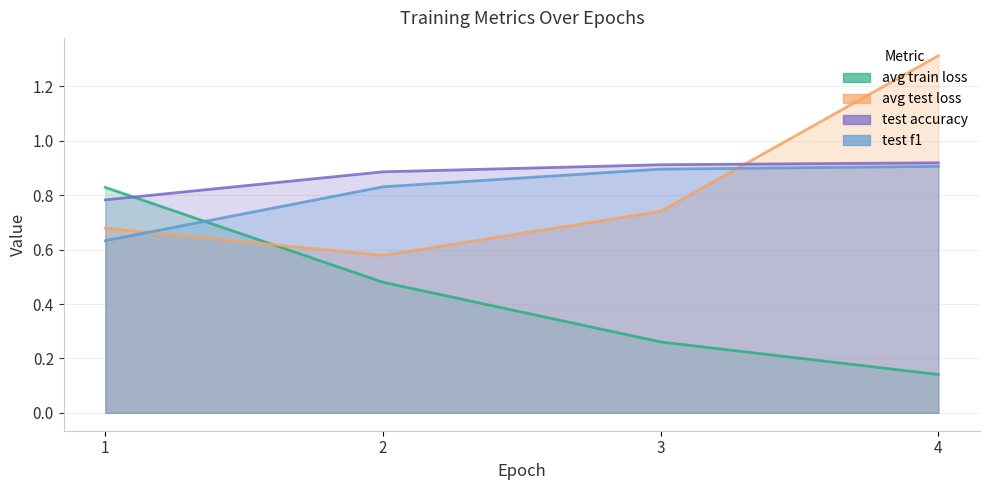

Between 2 and 4, which series saw the biggest shift?

avg test loss